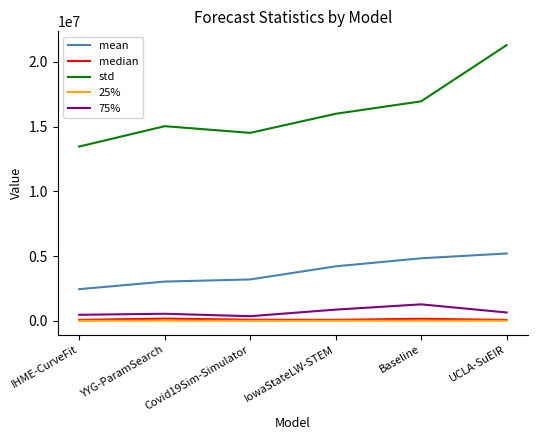

Which series has the largest total across all categories?

std